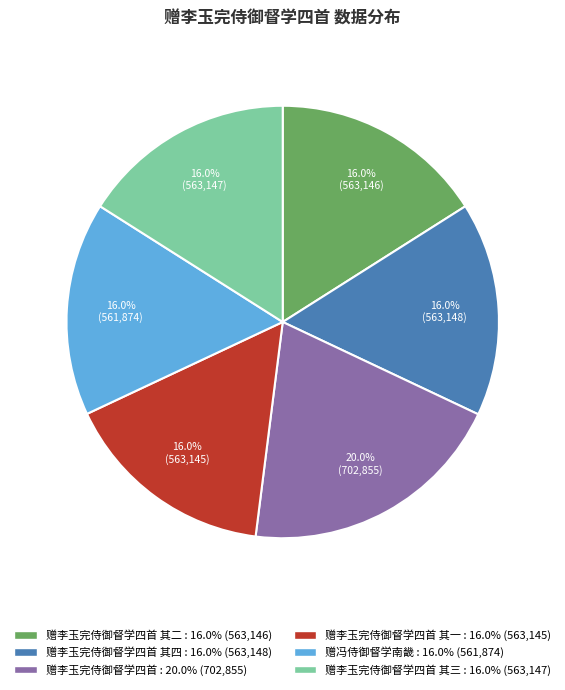

Does any single category account for the majority?

No